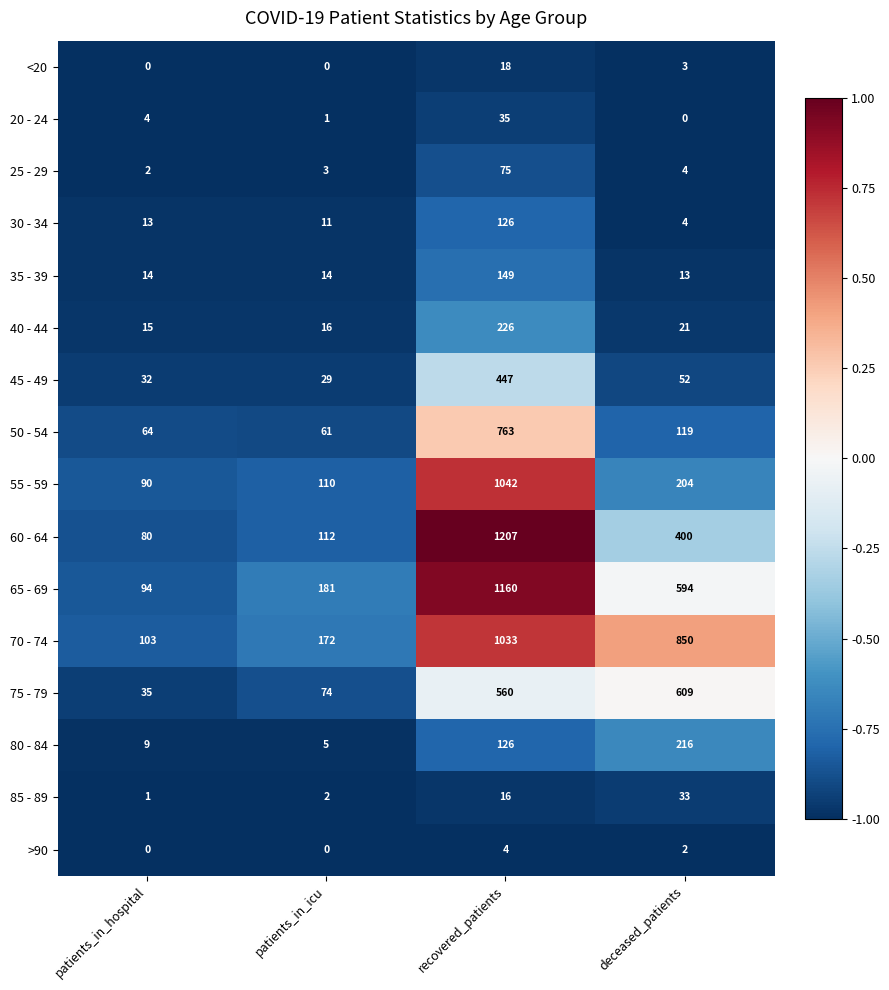

What is the difference between the highest and lowest values at recovered_patients?

1203